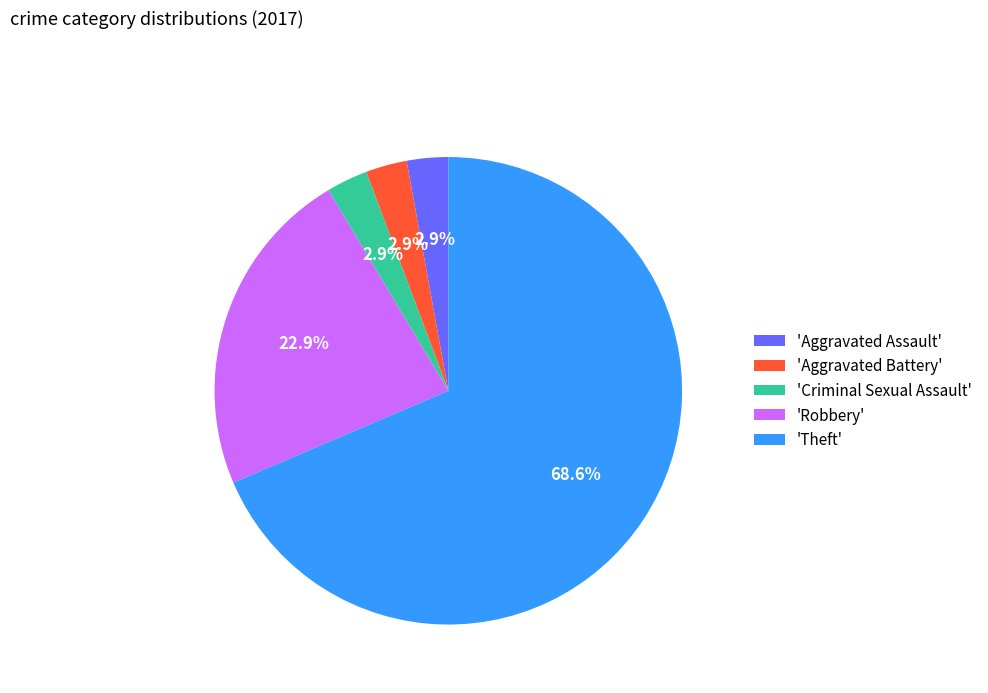

Between 'Aggravated Battery' and 'Theft', which is larger?

'Theft'